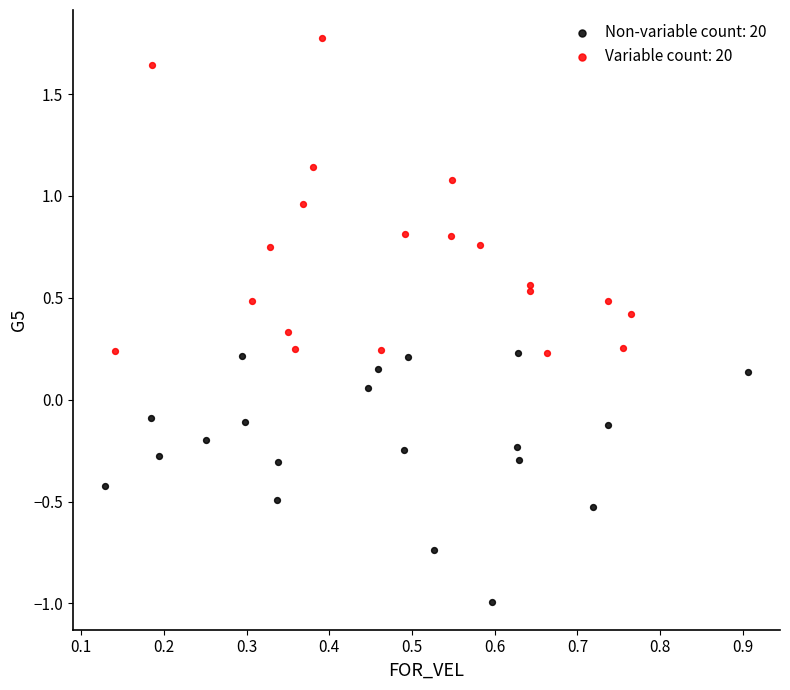

Which series reaches the maximum Y coordinate?

Variable count: 20